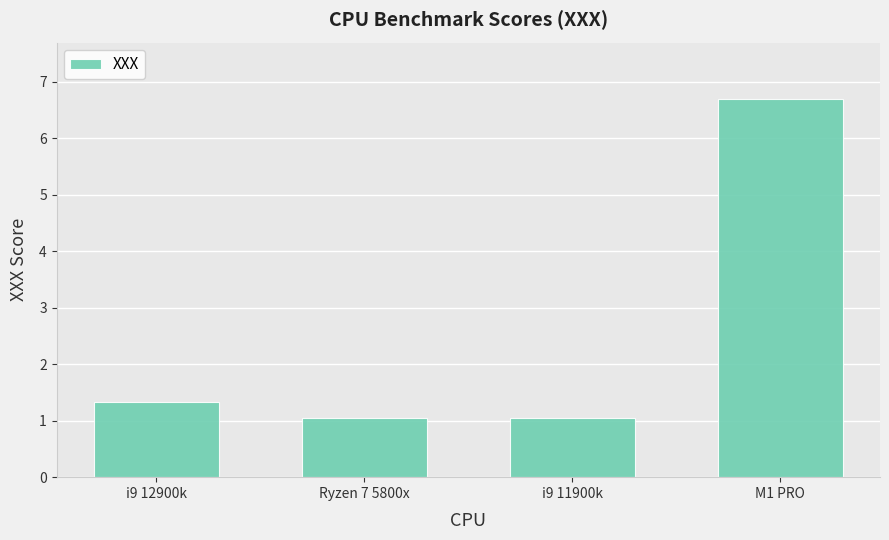

Which label corresponds to the largest value in the chart?

M1 PRO